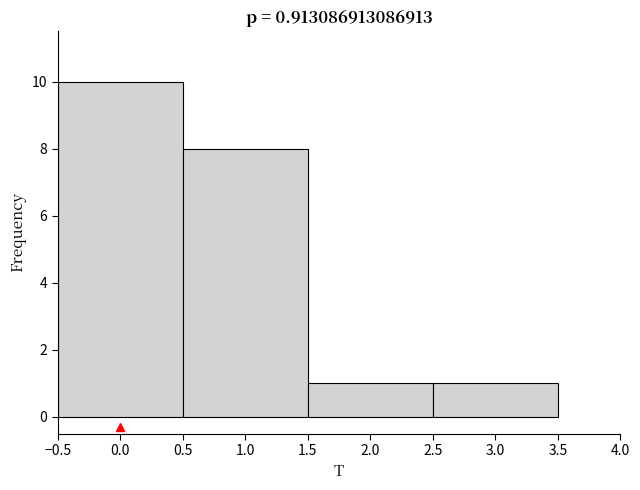

How tall is the bar that spans 1.5 to 2.5 on the x-axis? The values are not printed on the chart, so give them approximately, as read against the axis.

1